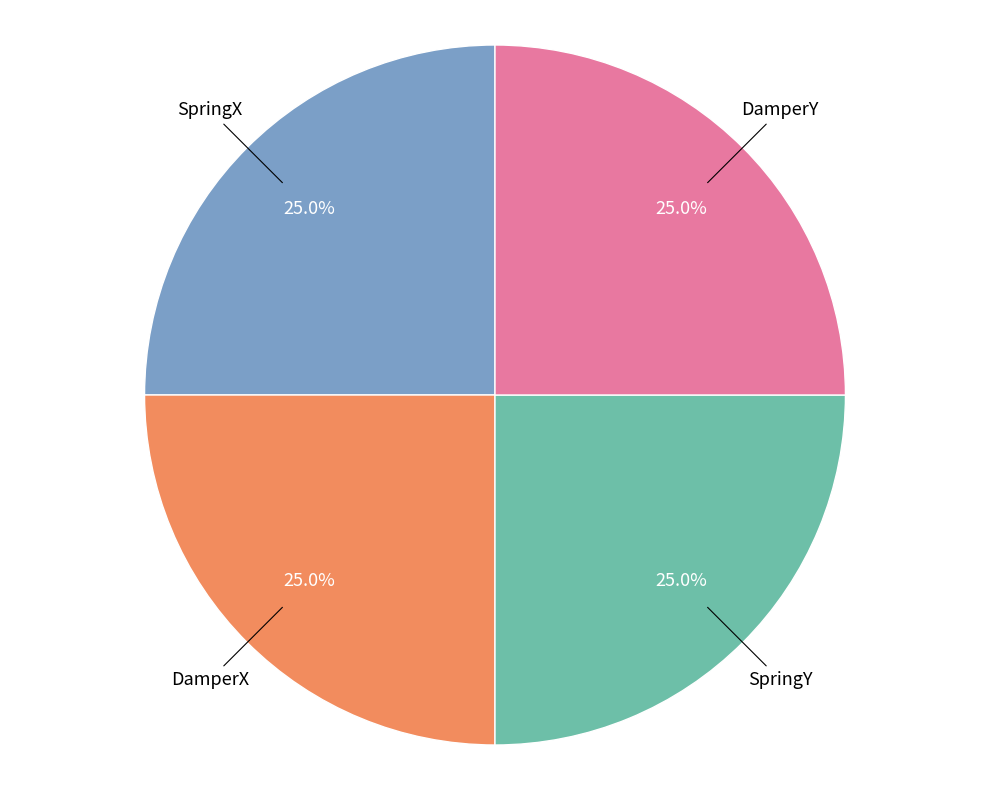

What is the ratio of the value at DamperX to the value at SpringX?

1.0